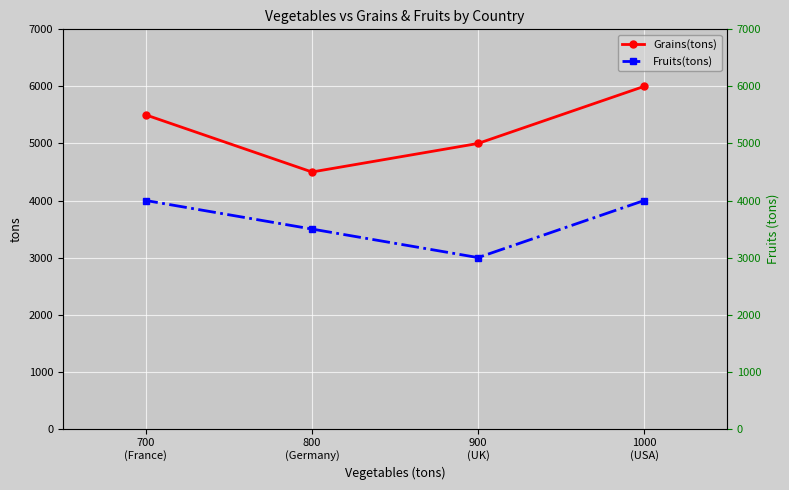

How many interior local valleys does the Fruits(tons) series have?

1